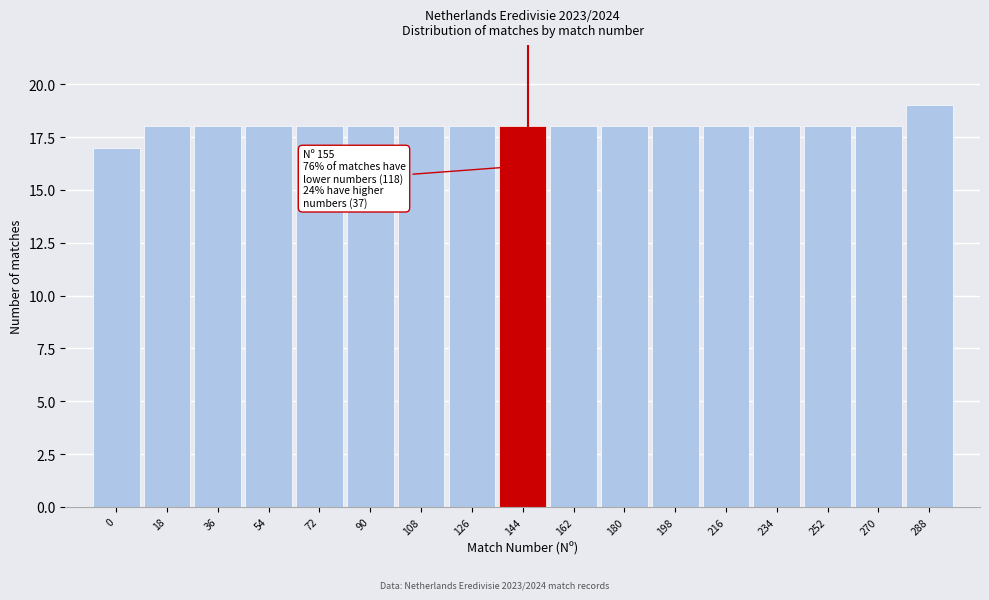

Reading right to left, transcribe all the data shown in this chart.

288=19	270=18	252=18	234=18	216=18	198=18	180=18	162=18	144=18	126=18	108=18	90=18	72=18	54=18	36=18	18=18	0=17